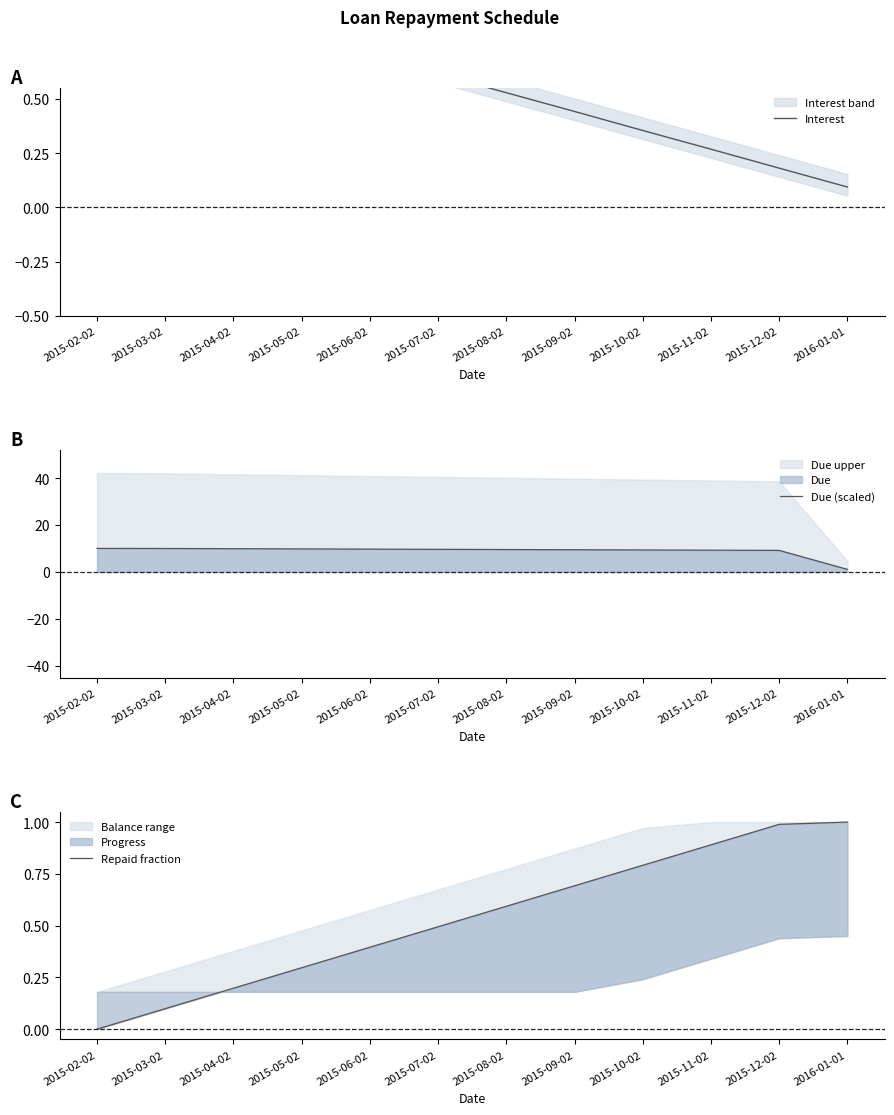

True or false: Interest and Due (scaled) intersect in this chart.

False